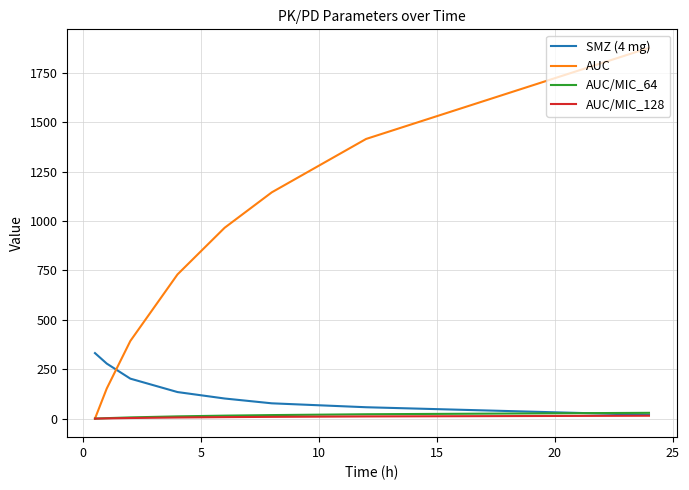

Which series ends up on top after the final intersection of AUC and SMZ (4 mg)?

AUC